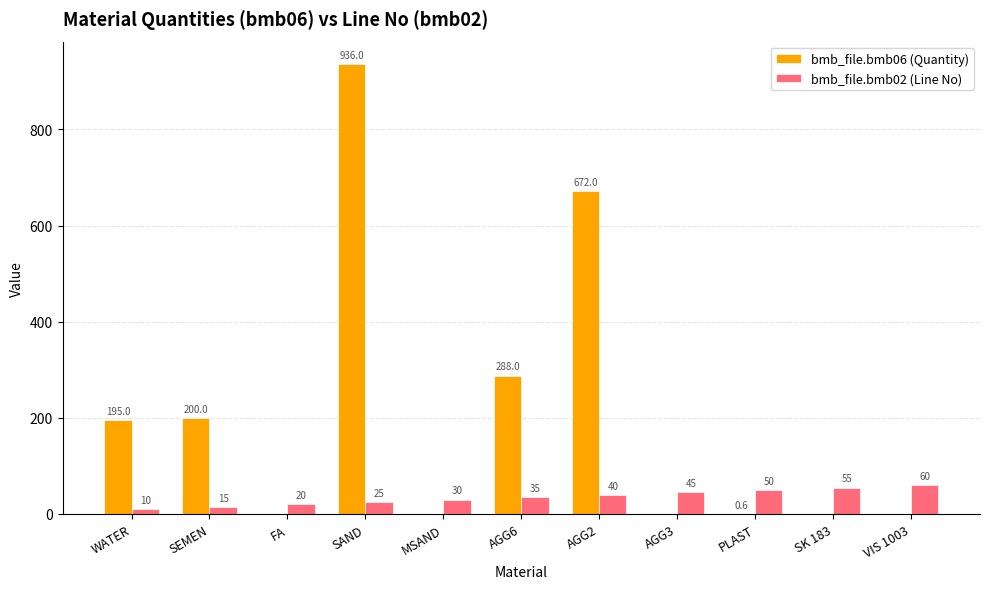

What is the approximate value of bmb_file.bmb02 (Line No) at SK 183?

55.0